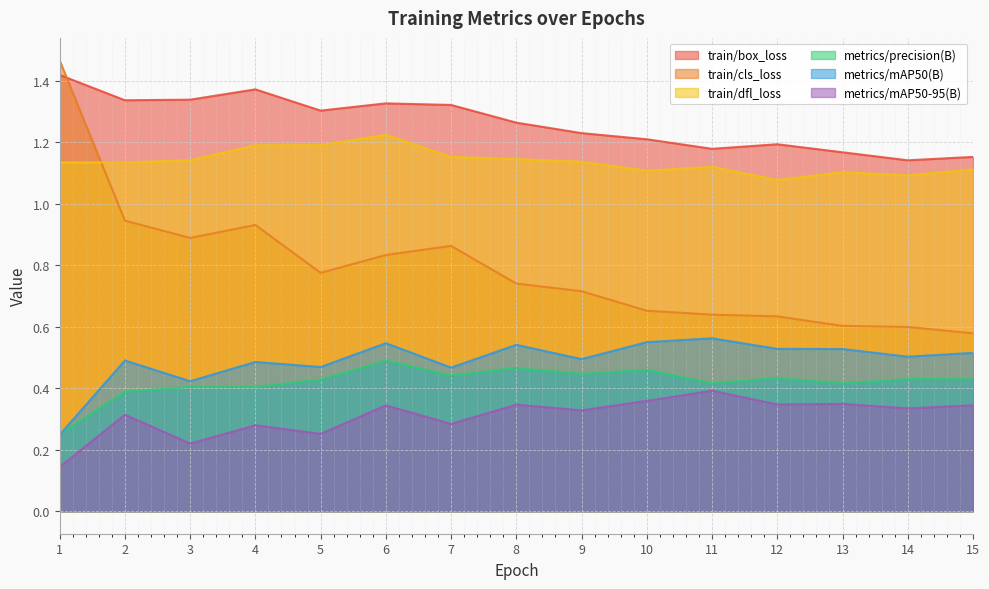

How many interior local peaks does the metrics/mAP50(B) series have?

5